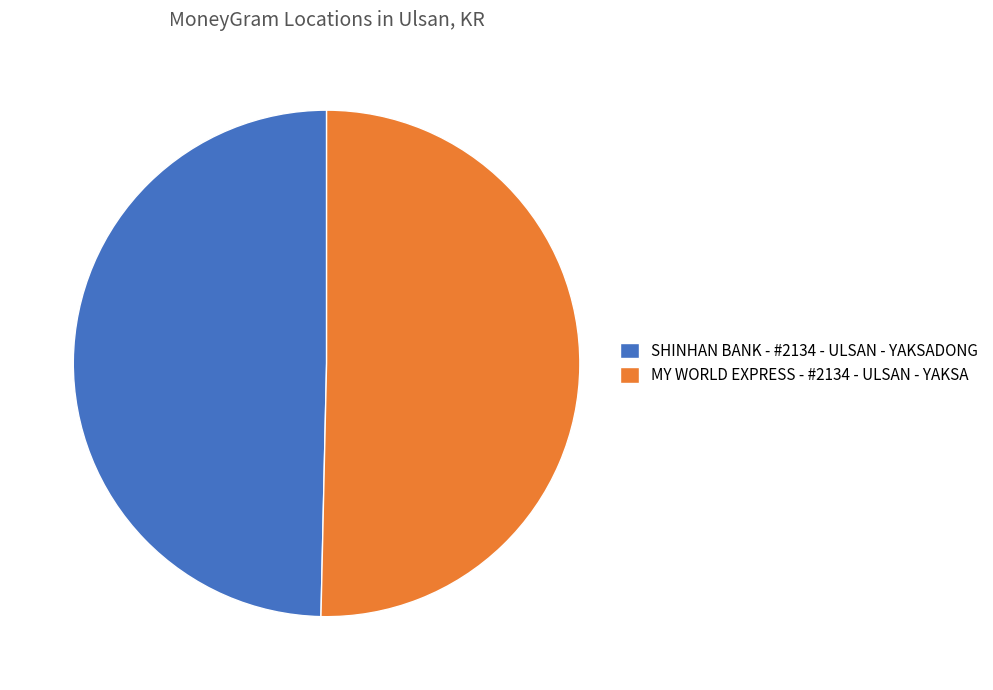

Which category has the biggest portion of the pie?

MY WORLD EXPRESS - #2134 - ULSAN - YAKSA